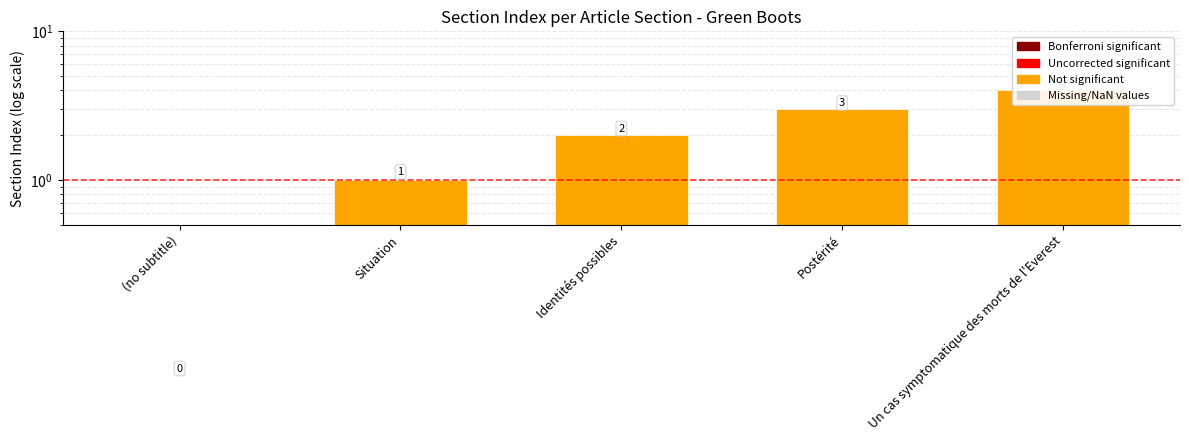

Is it true that the value at Identités possibles is 2?

True